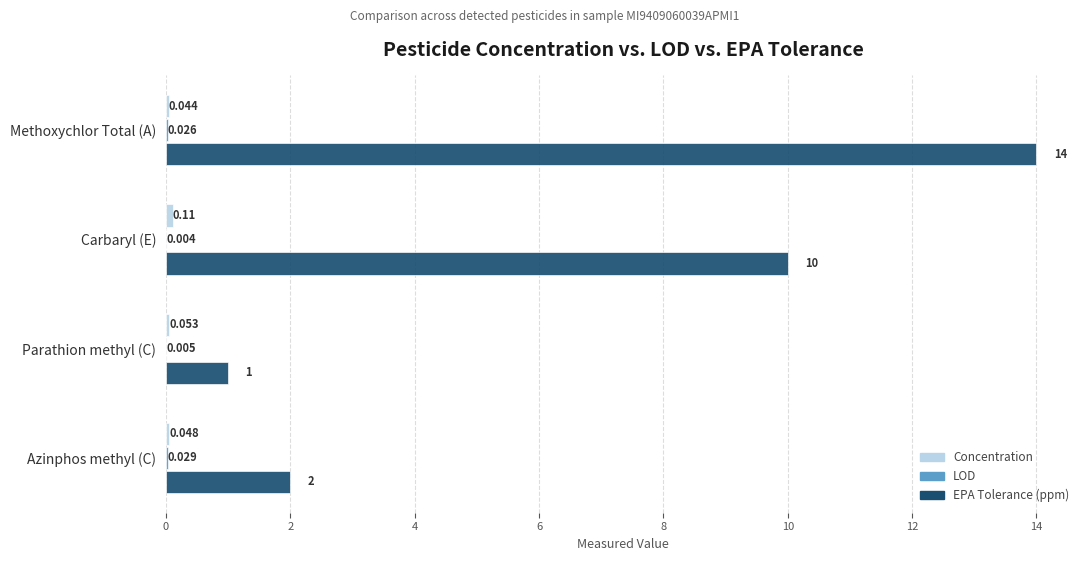

Which category has the highest value across all series?

Methoxychlor Total (A)